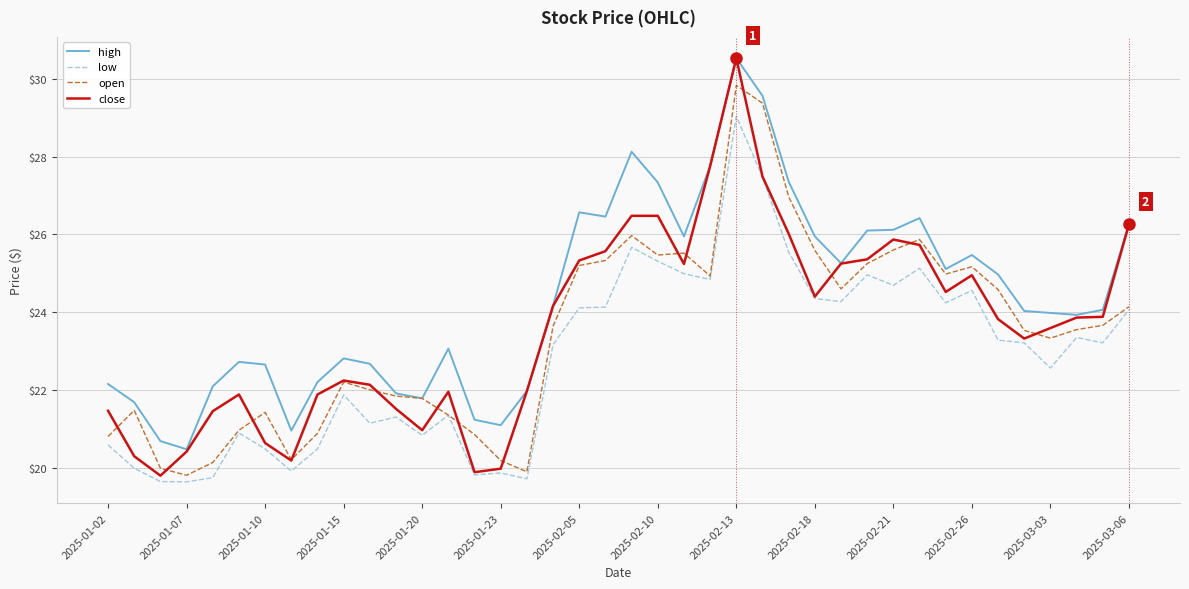

True or false: high and low intersect in this chart.

False